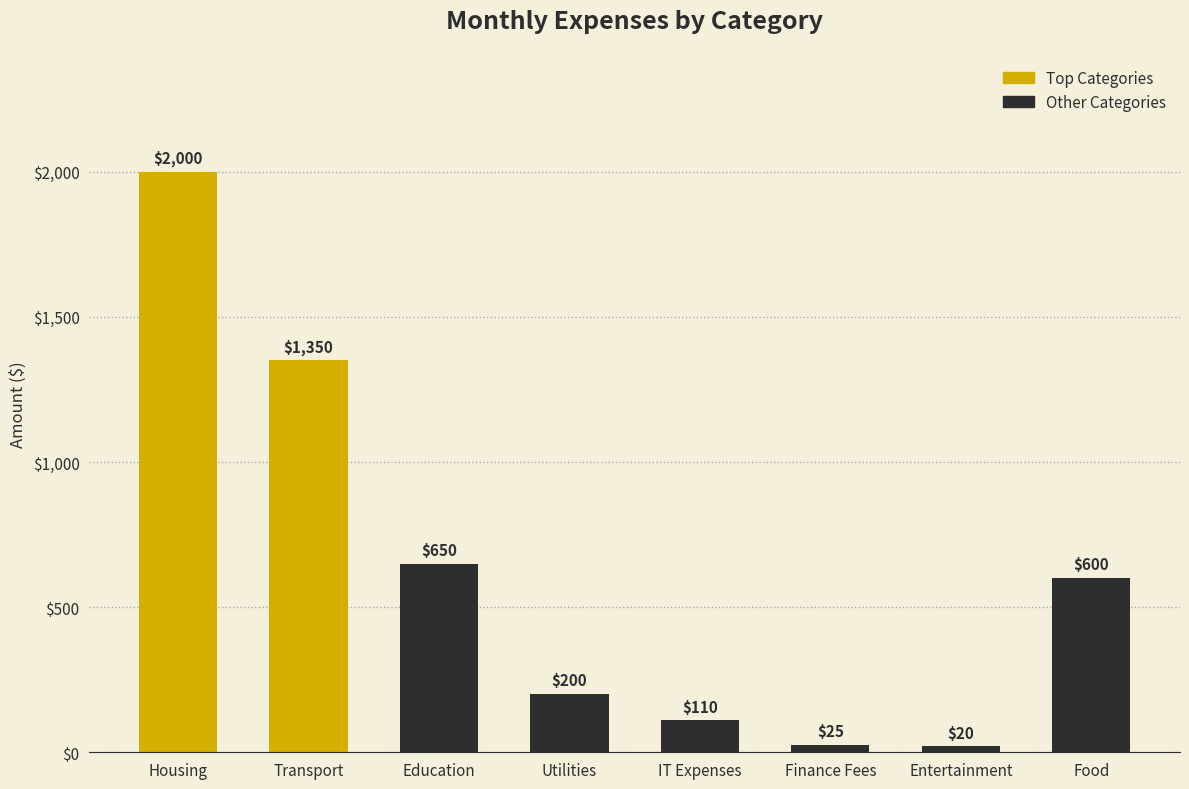

The value at Utilities is 200. True or false?

True